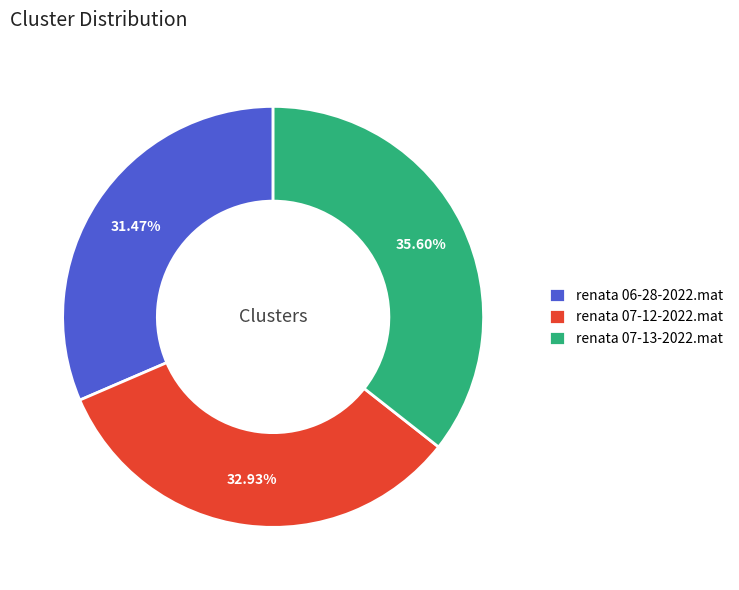

The renata 07-12-2022.mat slice represents 33% of the pie. True or false?

True